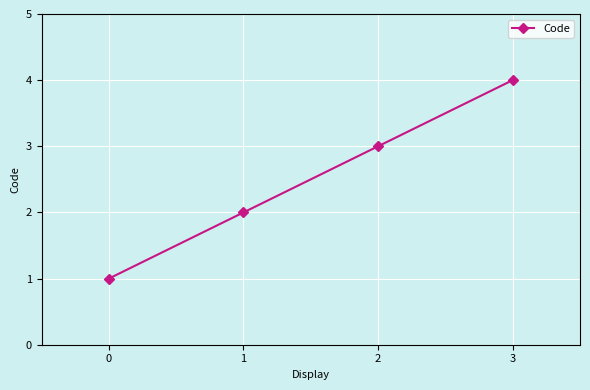

Between 0 and 3, which is larger?

3